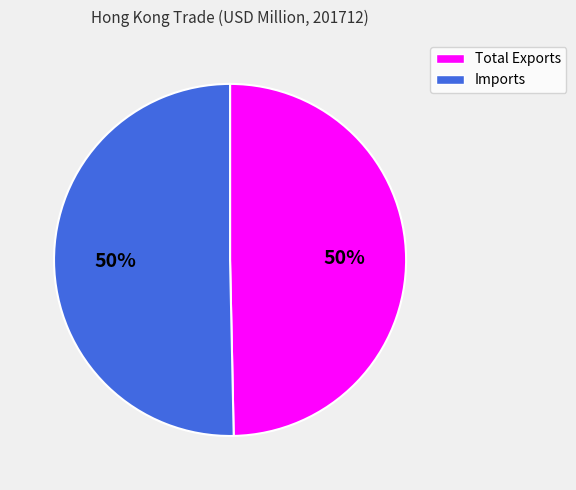

Do Imports and Total Exports together represent more than half of the pie?

Yes